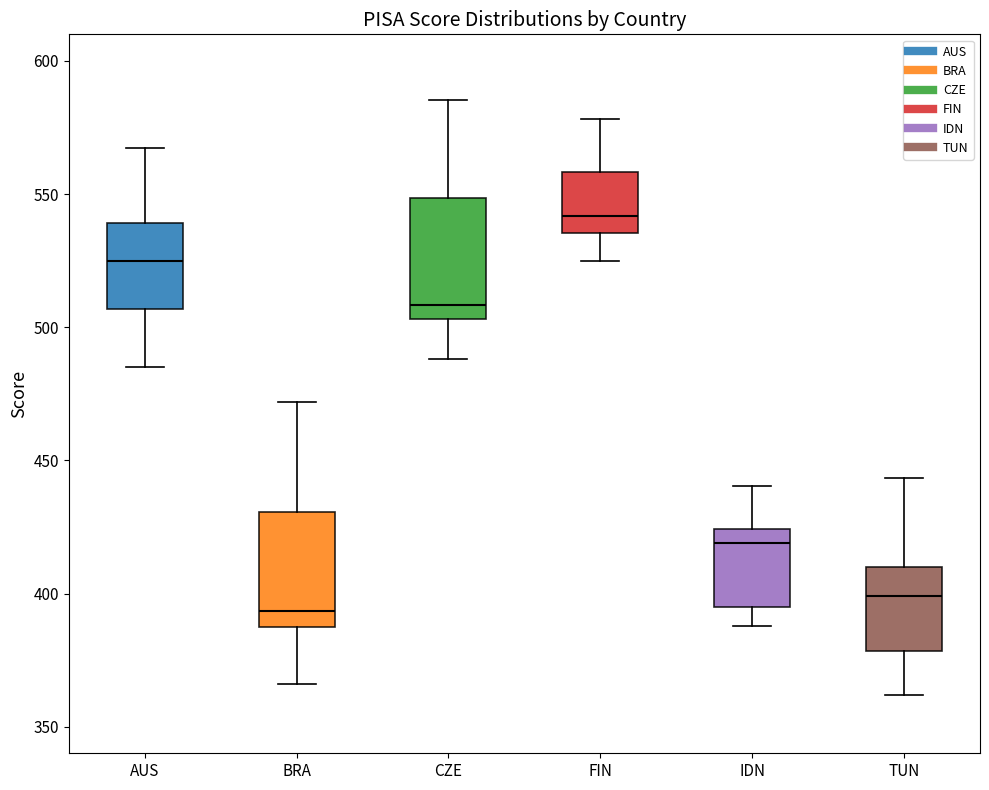

Which box's median line is the highest?

FIN